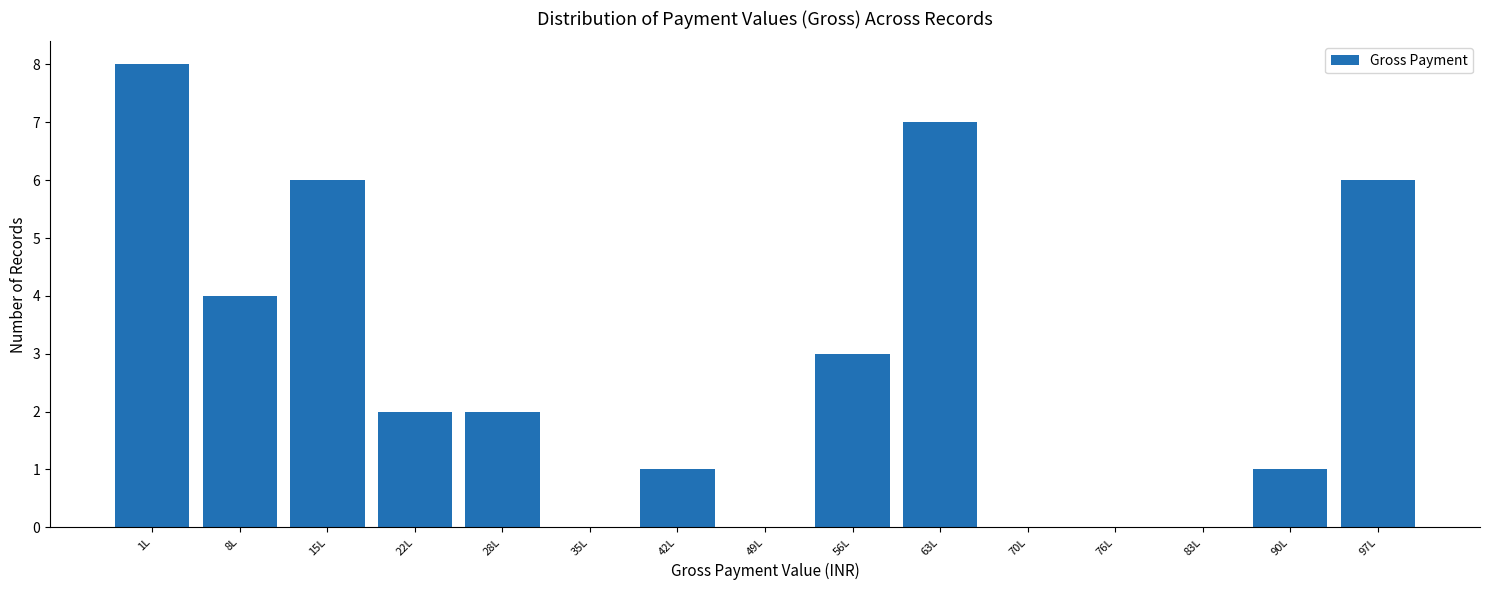

Reading left to right, list all the values displayed in this chart.

1L=8	8L=4	15L=6	22L=2	28L=2	35L=0	42L=1	49L=0	56L=3	63L=7	70L=0	76L=0	83L=0	90L=1	97L=6